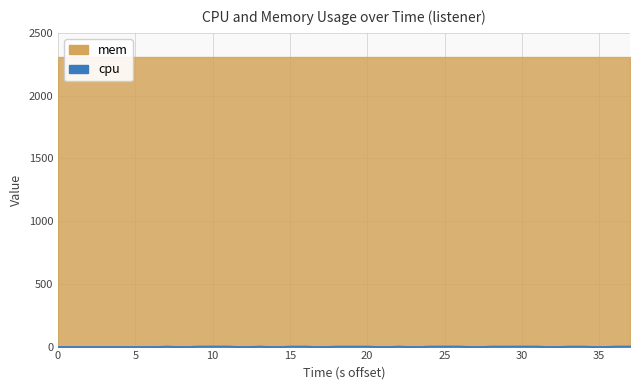

What is the total value across all series at 15?

2308.0